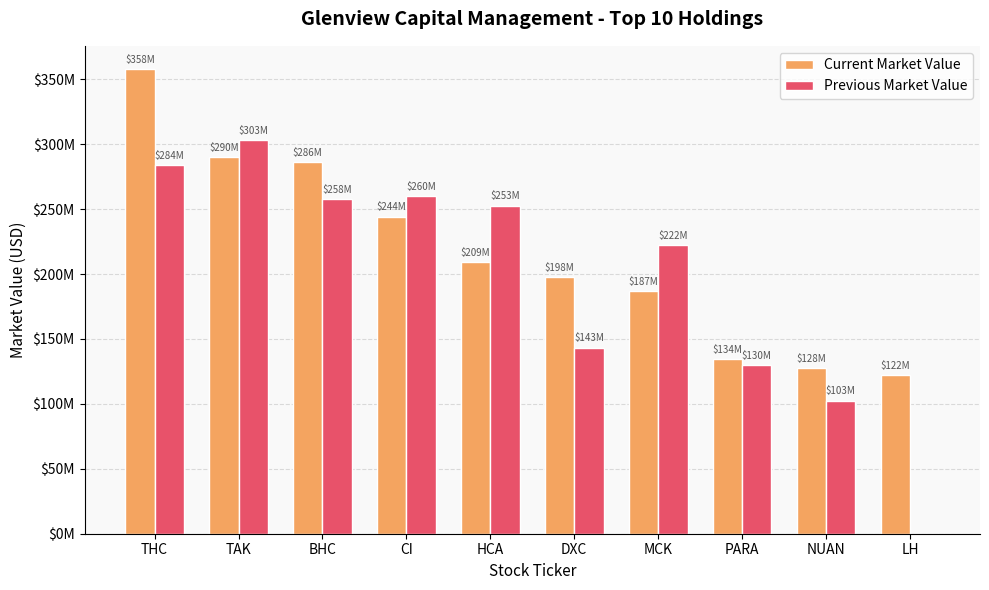

Which category has the lowest value in the Previous Market Value series?

LH